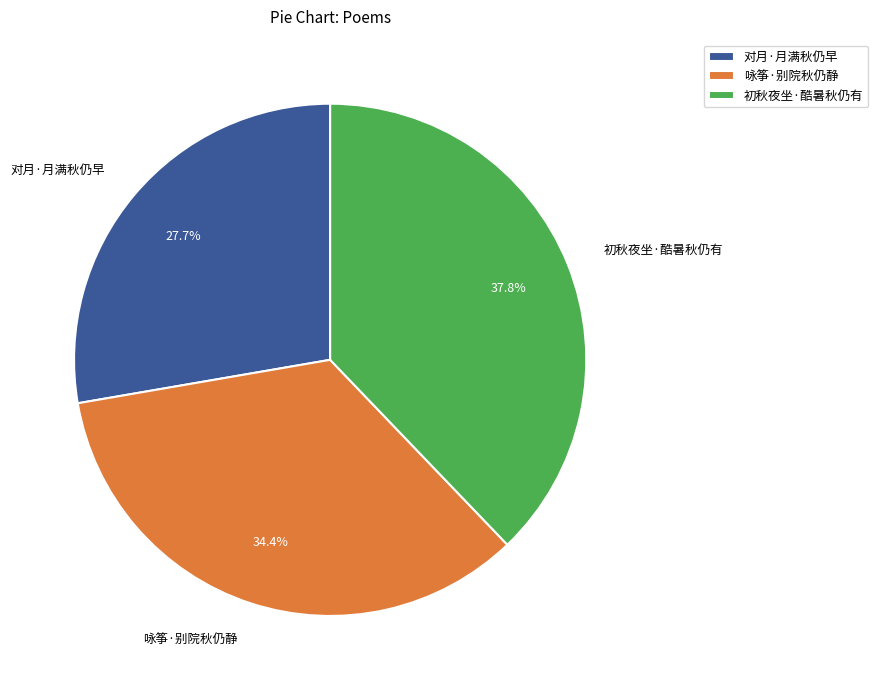

Does any single category account for the majority?

No